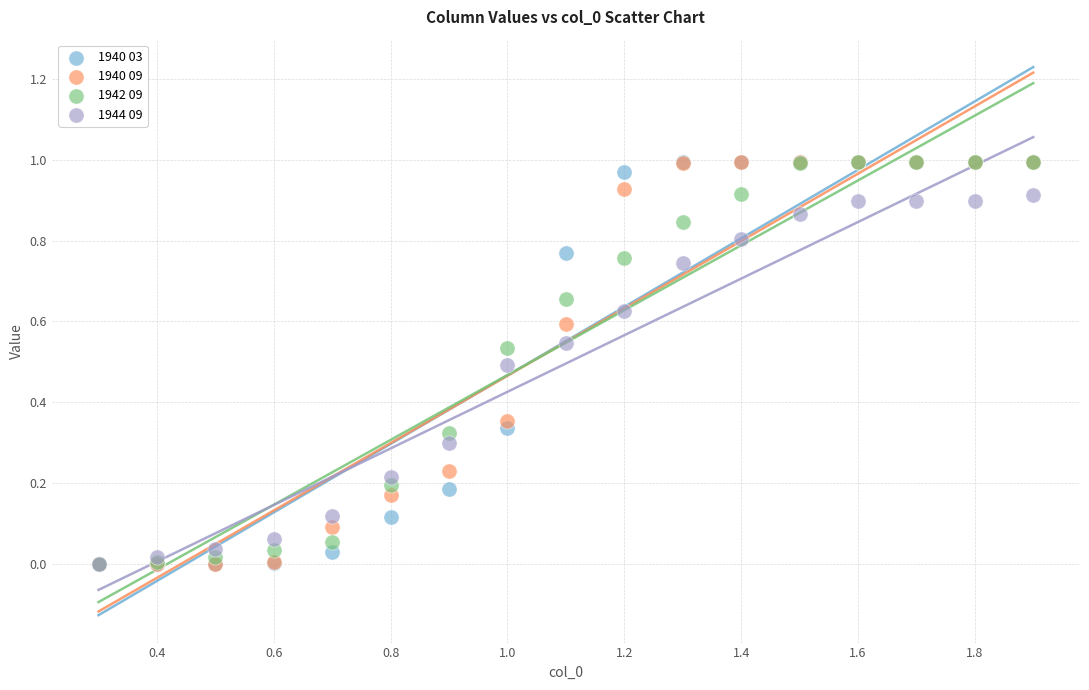

What are all the series names shown in the legend?

1940 03, 1940 09, 1942 09, 1944 09